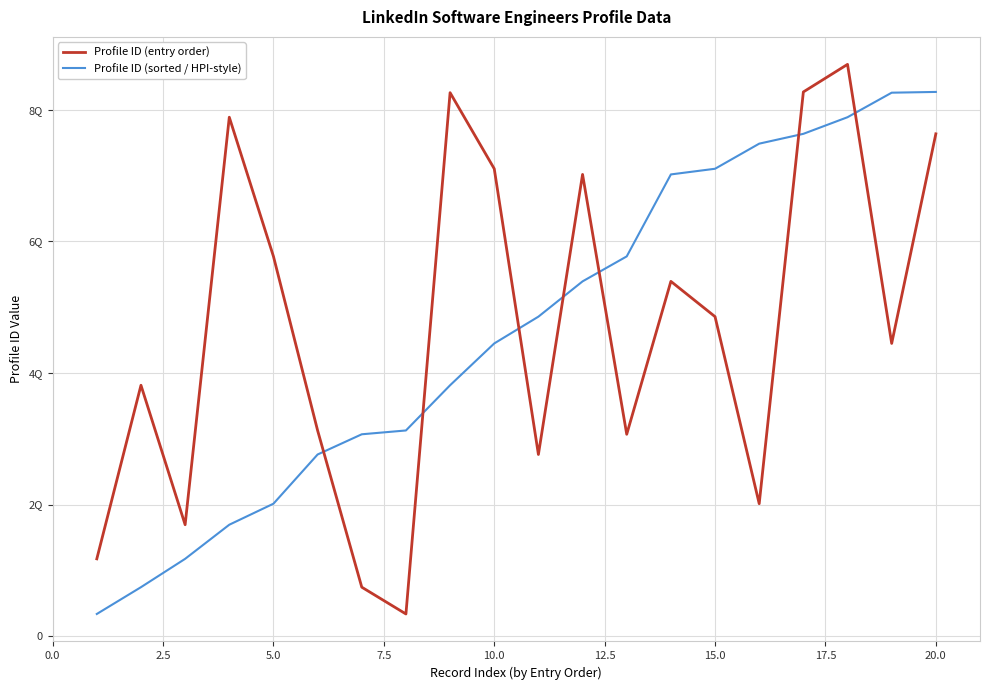

Does the chart have visible grid lines?

Yes